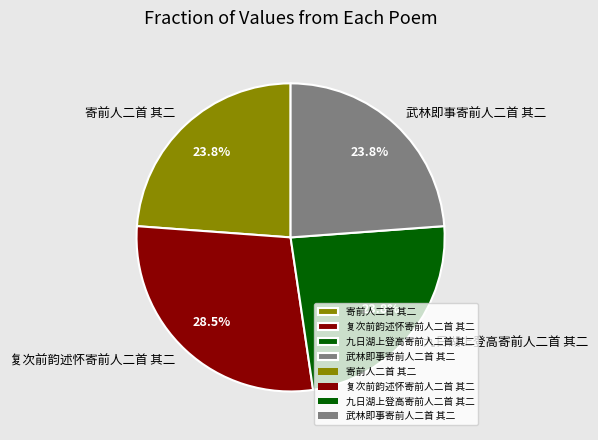

To the nearest percent, what is the difference between the largest and smallest slice percentages?

5%